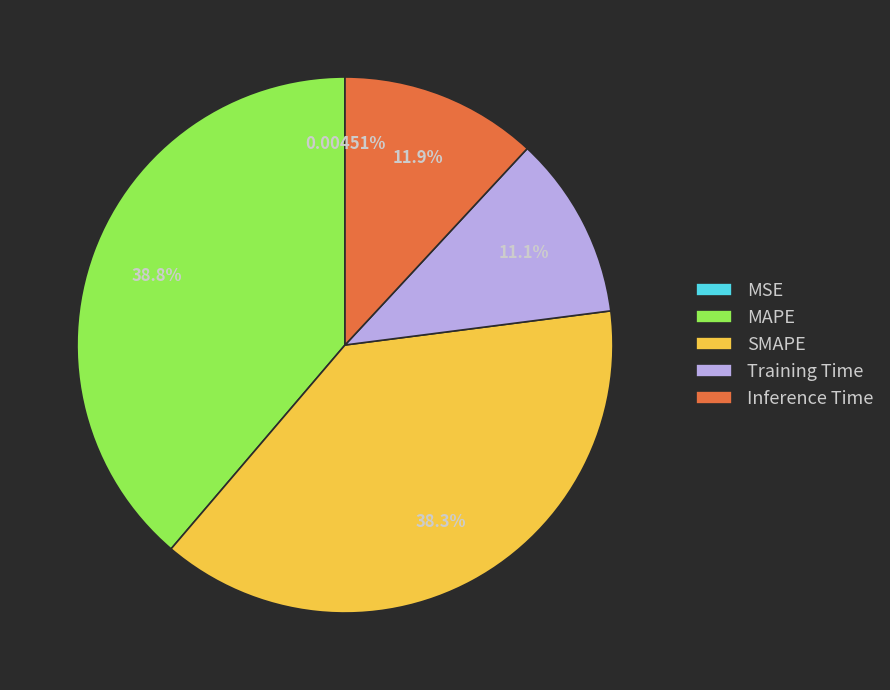

Does MAPE represent more than half of the total?

No